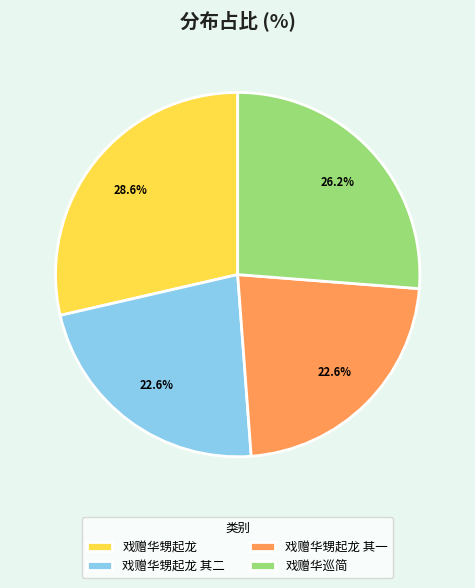

Which has a higher value, 戏赠华甥起龙 or 戏赠华甥起龙 其二?

戏赠华甥起龙